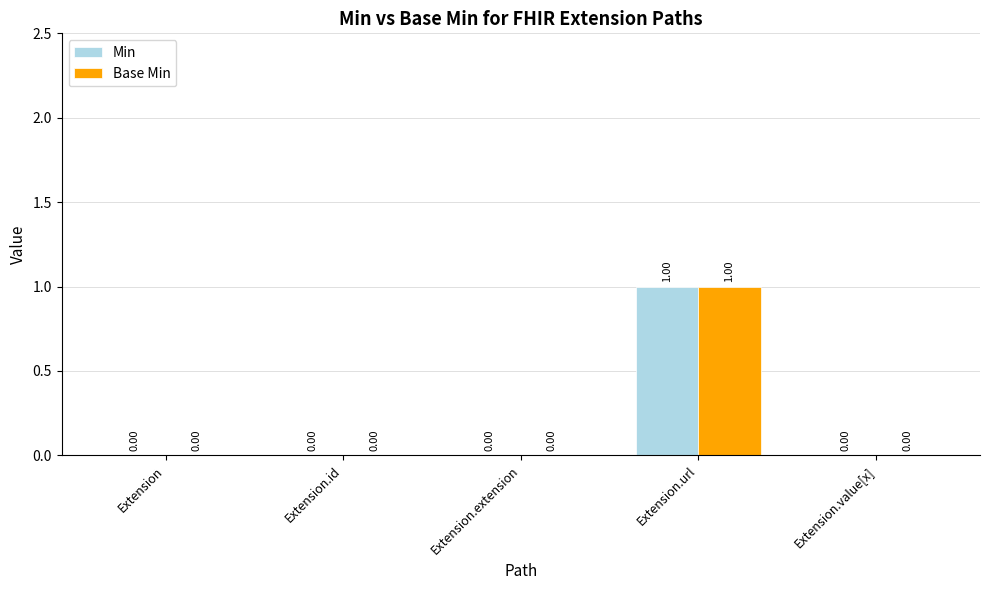

Is it true that Min equals -1 at Extension?

False